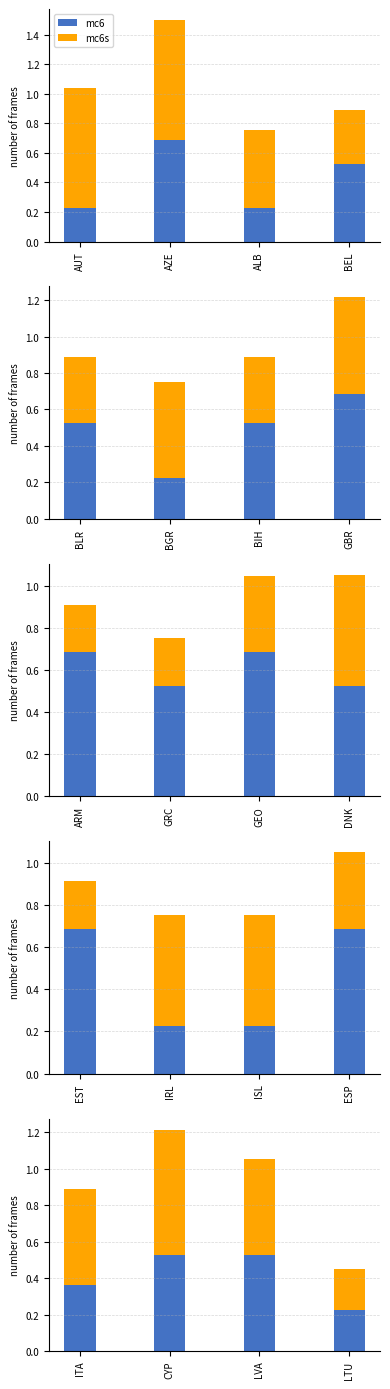

Does the chart contain stacked bars?

No